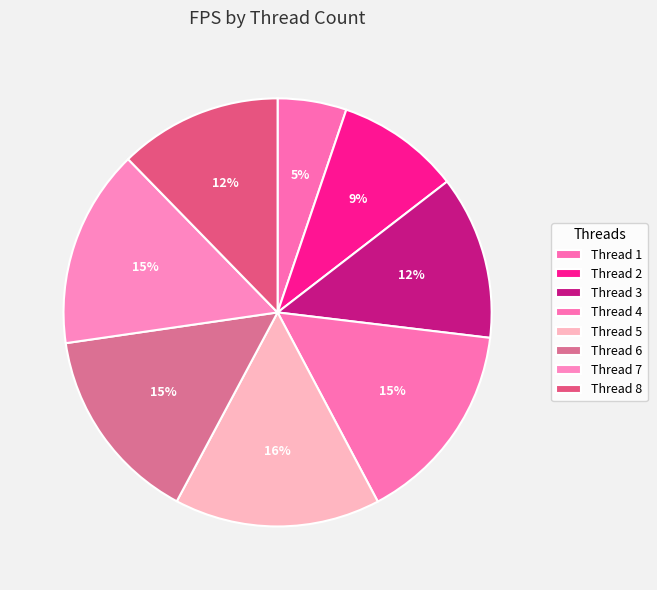

How many slices are in this pie chart?

8